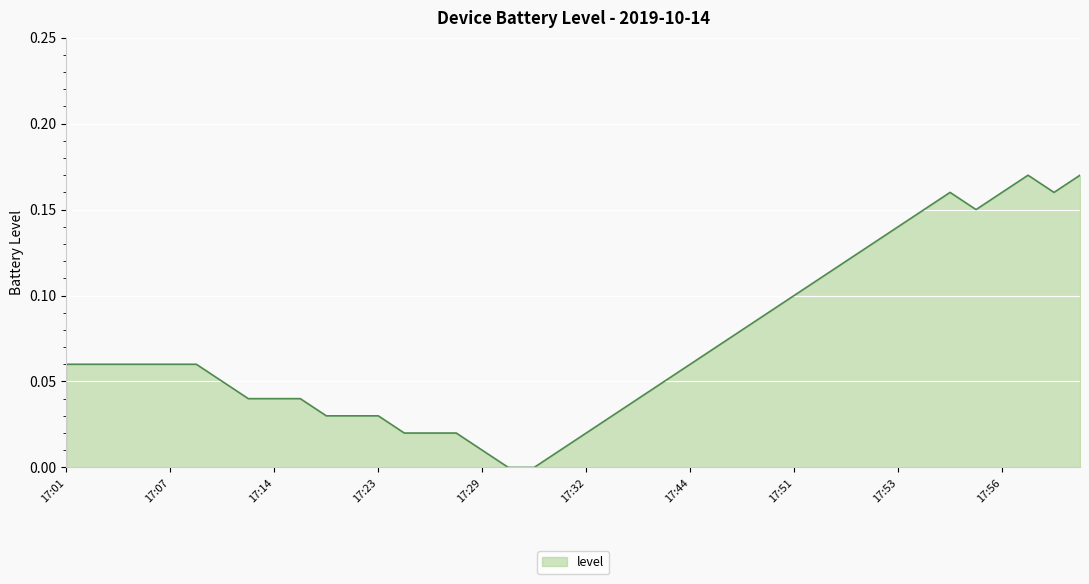

How many lines are shown in the chart?

1